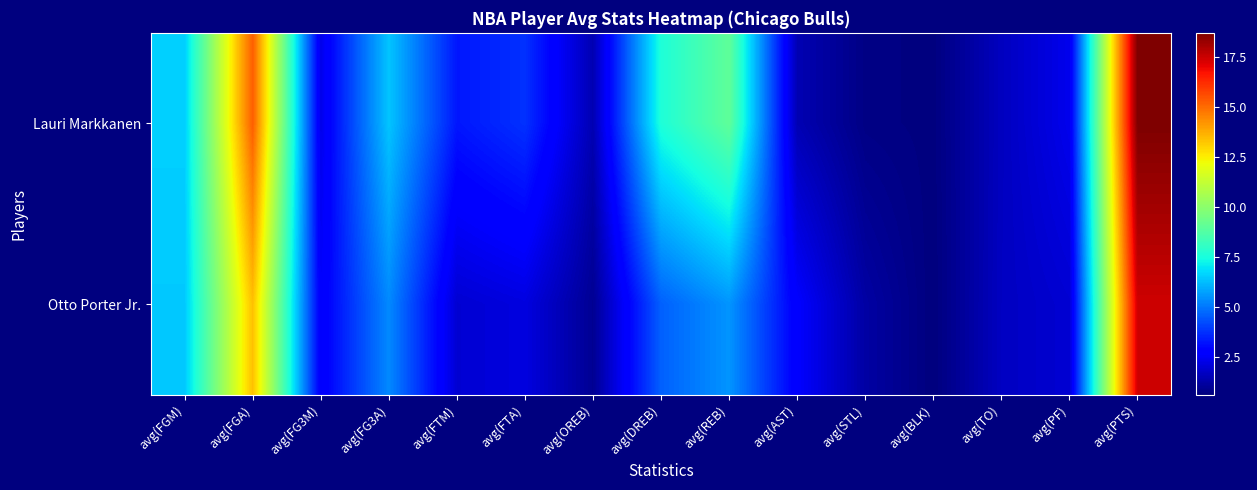

At avg(FG3M), list the series in order from largest to smallest.

Otto Porter Jr., Lauri Markkanen